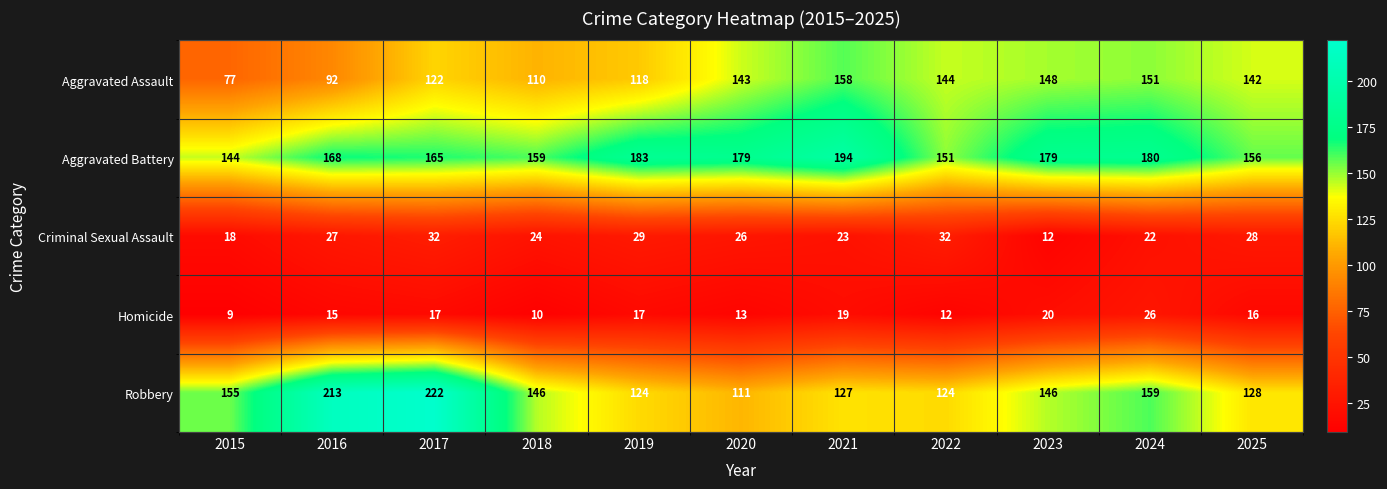

Which series has the largest total across all categories?

Aggravated Battery